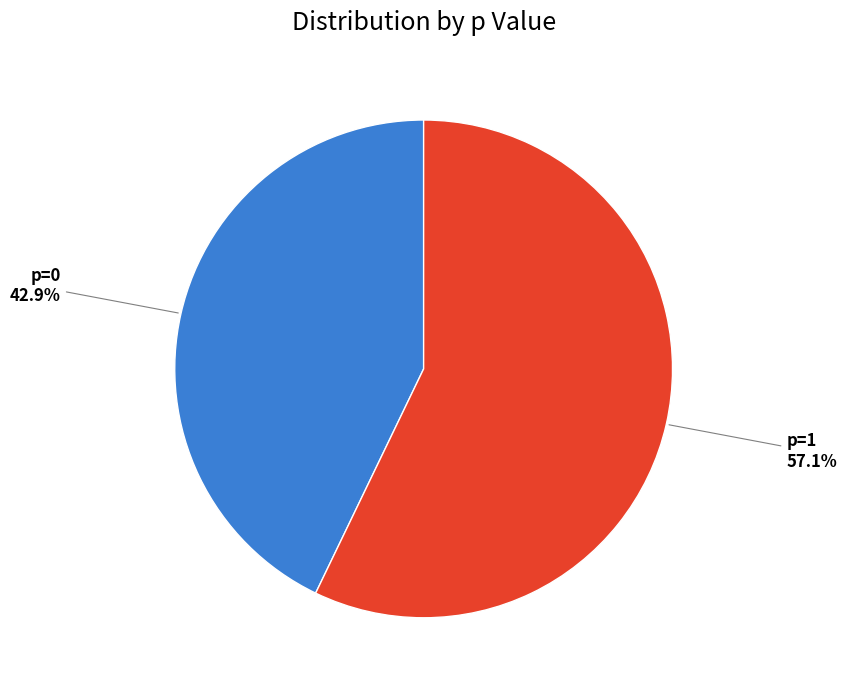

Is there a majority slice in this chart?

Yes